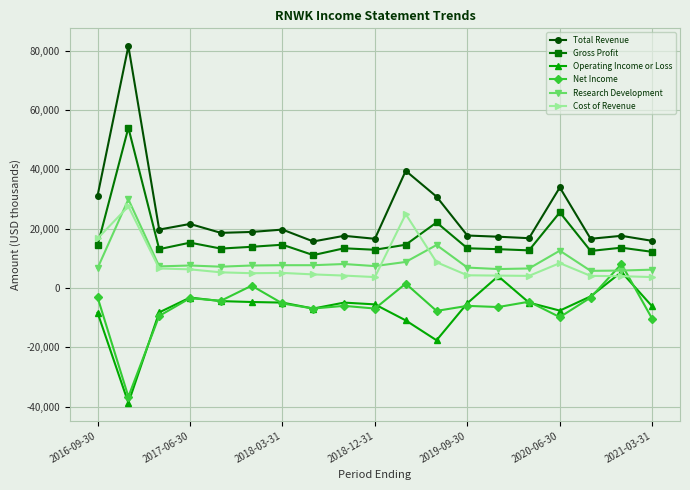

True or false: Operating Income or Loss has more than 0 interior local peaks.

True